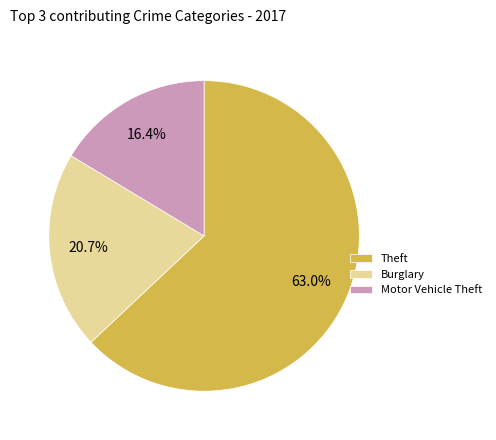

To the nearest percent, what is the difference between the largest and smallest slice percentages?

47%